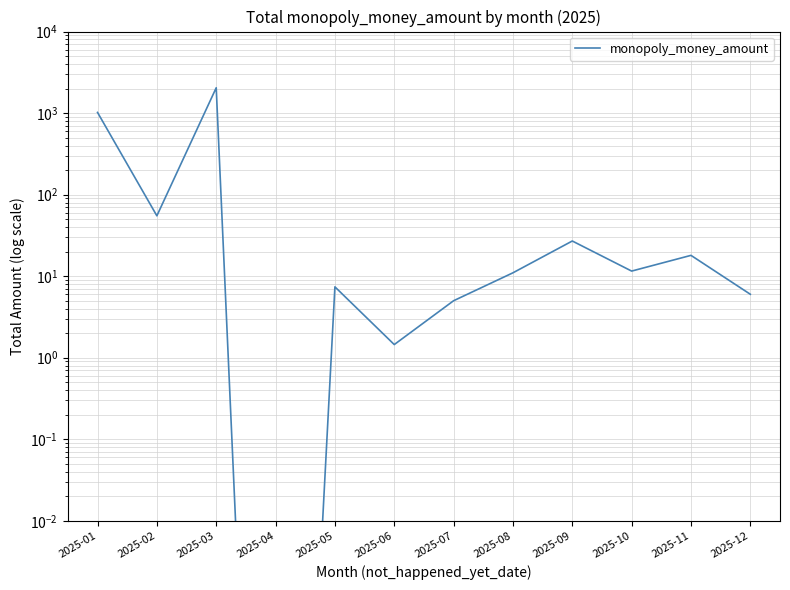

Which category has the highest value across all series?

2025-03